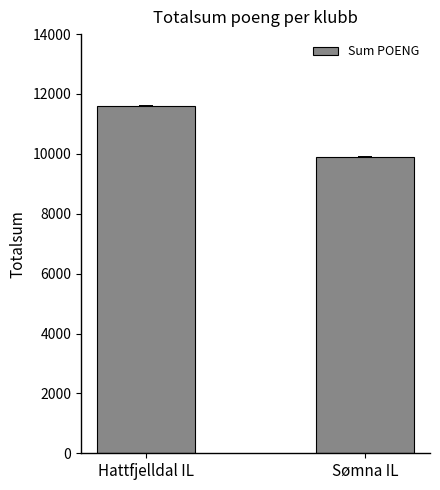

What is the label of the 1st bar from the right?

Sømna IL